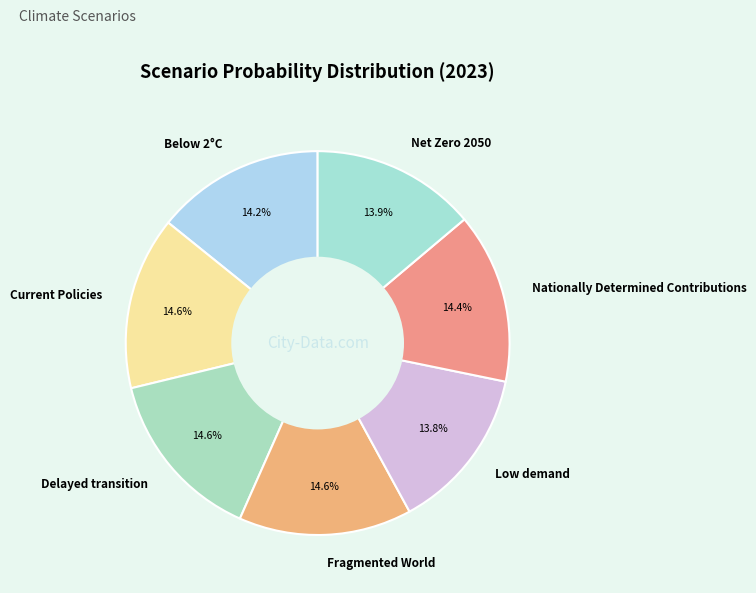

Count the number of slices in the pie.

7